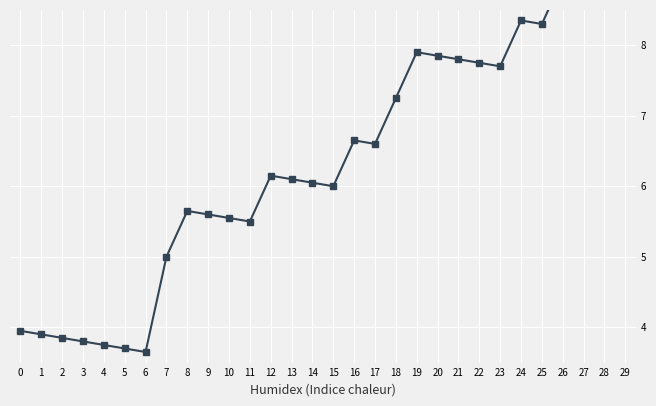

What is the difference between the second highest and second lowest values?

5.9